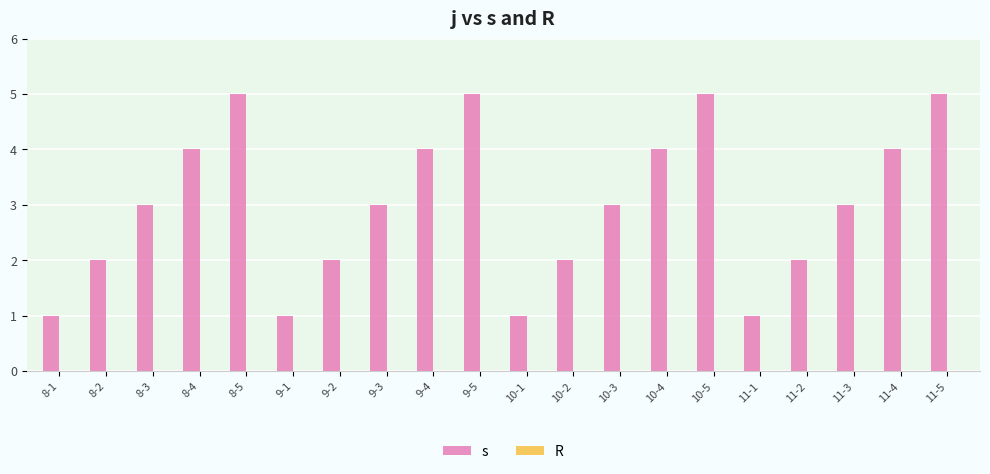

Does the chart contain any negative values?

No